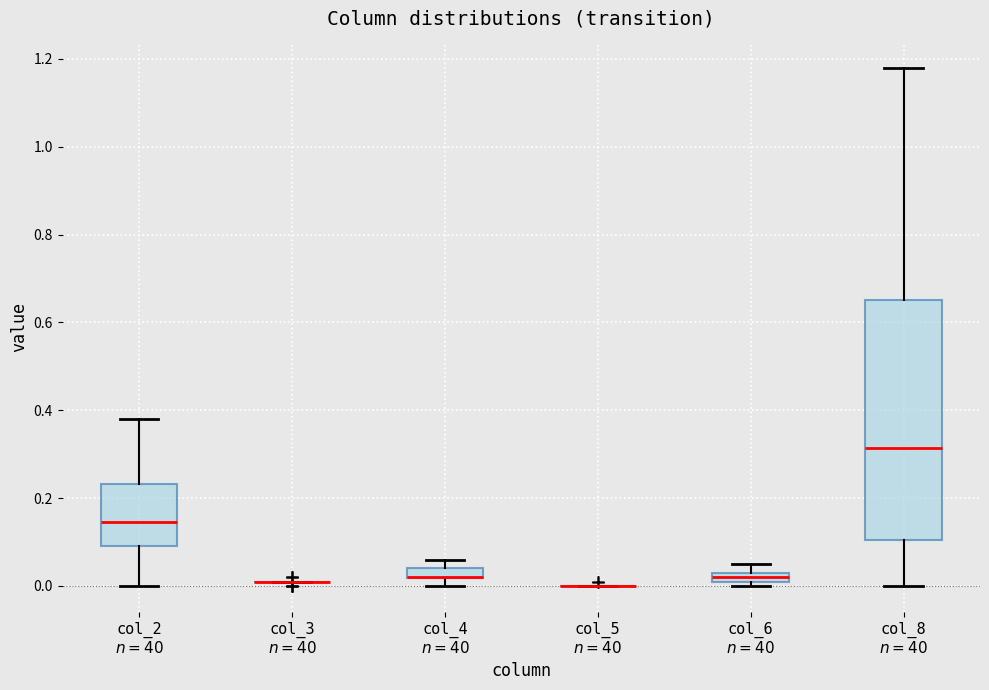

Comparing the boxes themselves (not the whiskers), which one is the tallest?

col_8 $n=40$